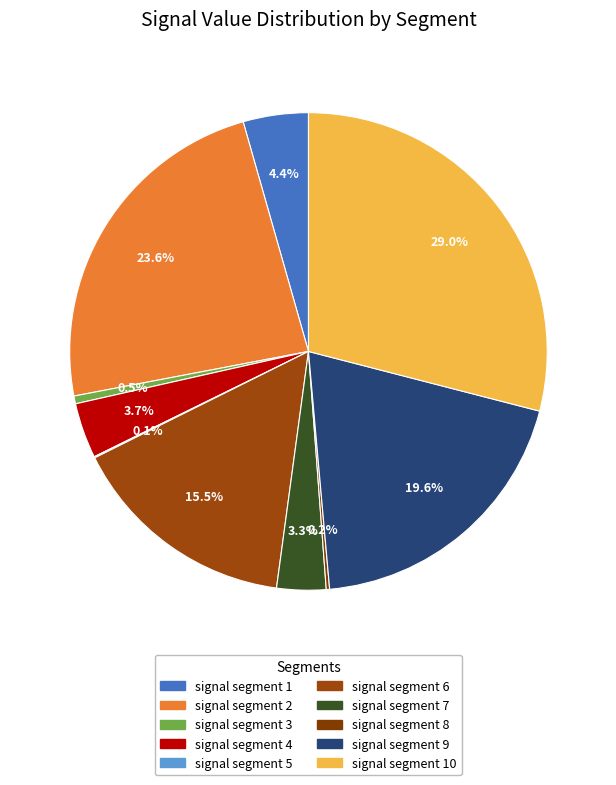

Count the number of slices in the pie.

10